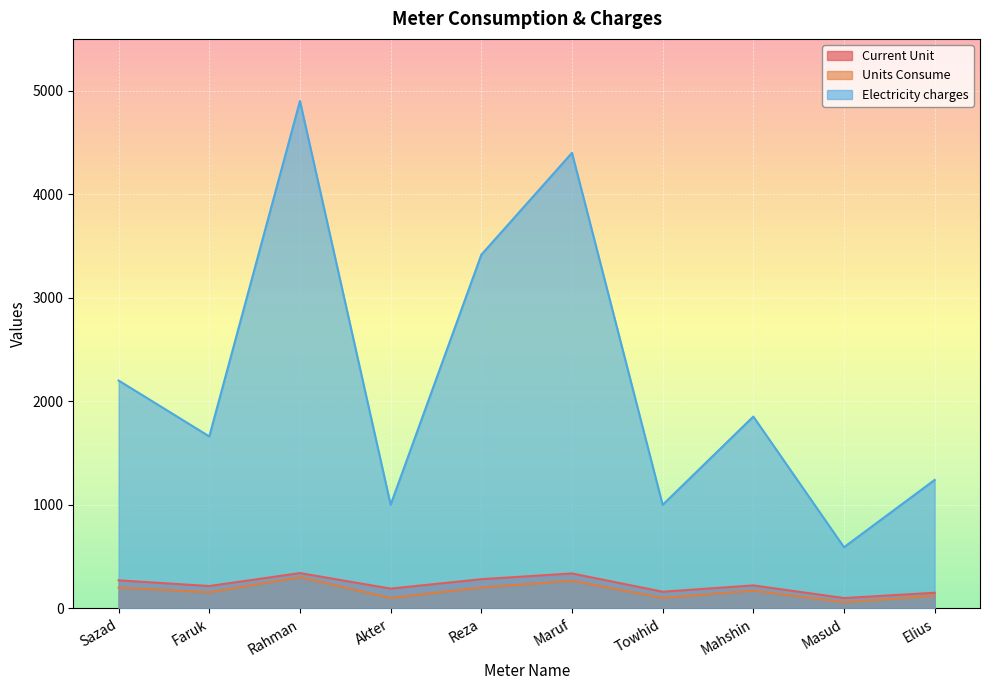

True or false: Units Consume and Electricity charges cross at least once.

False